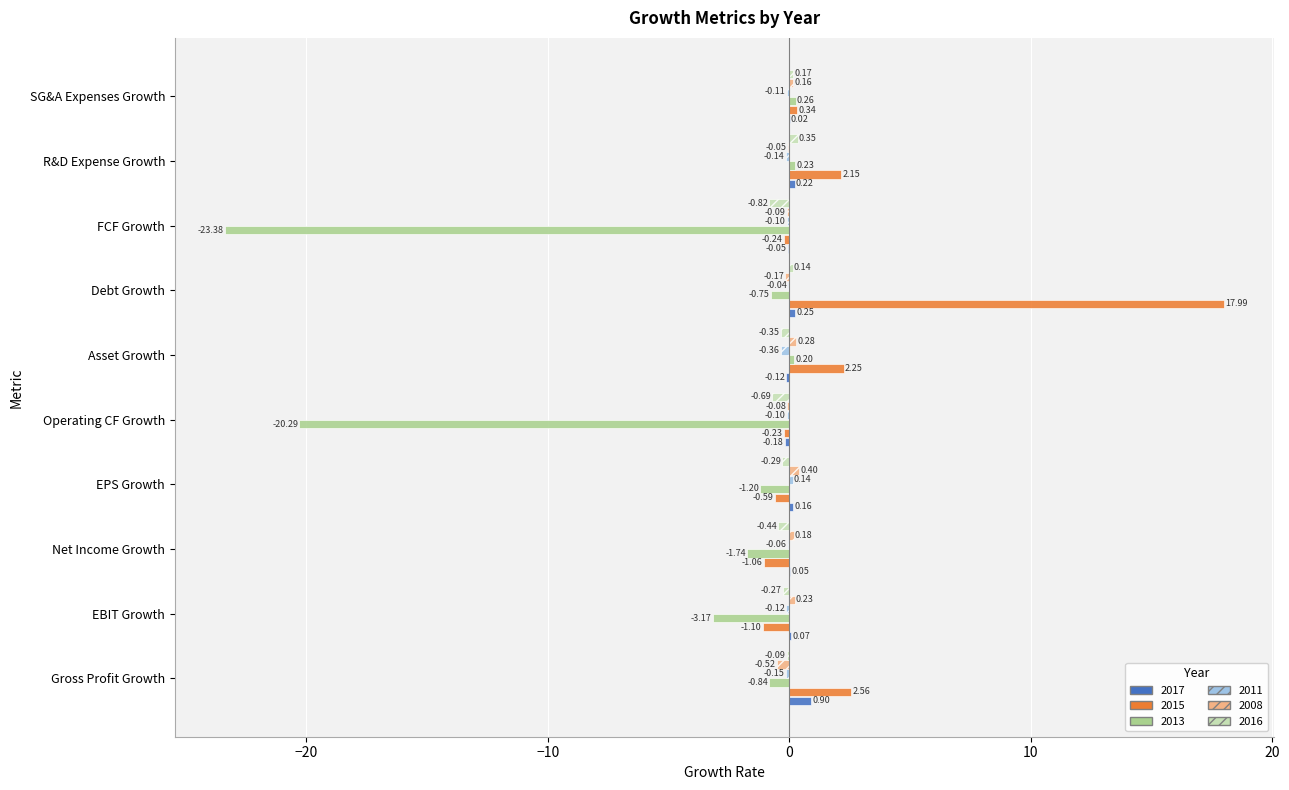

Count the number of data series in this chart.

6